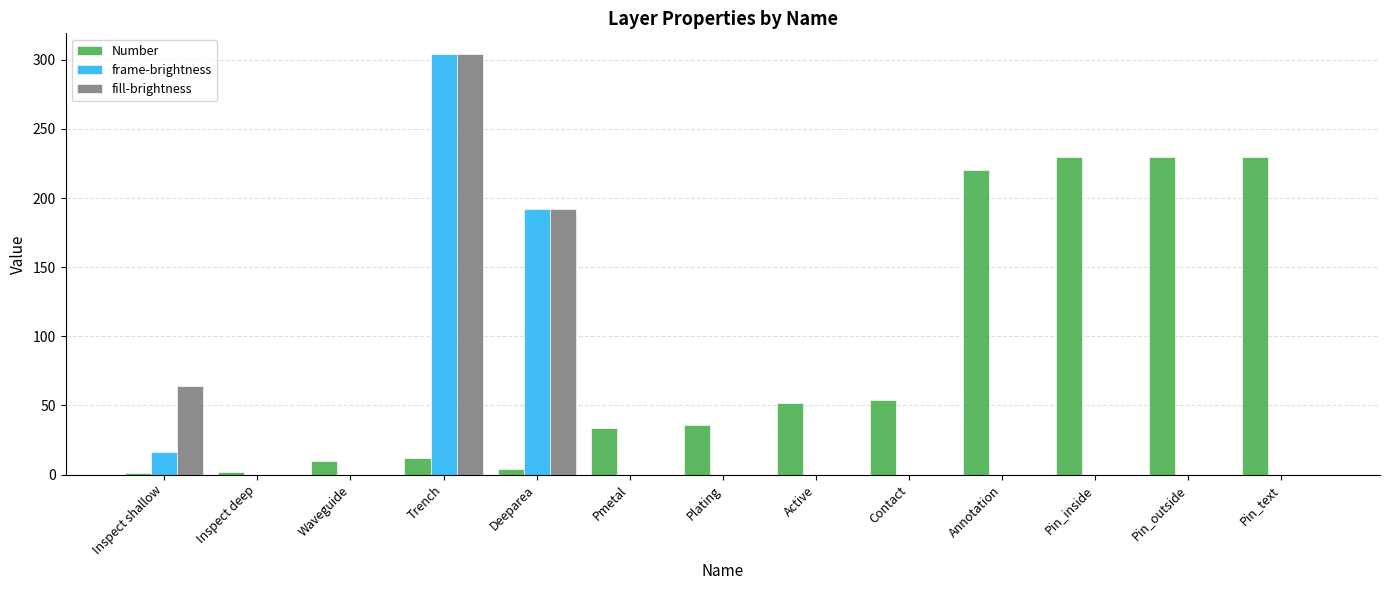

The fill-brightness series shows 526 at Trench. True or false?

False